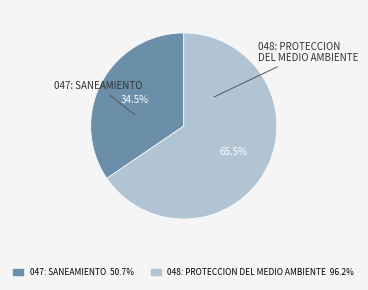

Which category has the smallest portion of the pie?

047: SANEAMIENTO